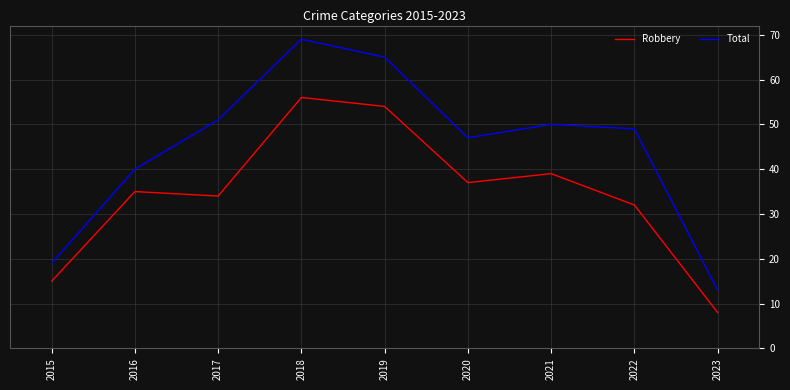

What is the difference between the maximum and minimum values in the Robbery series?

48